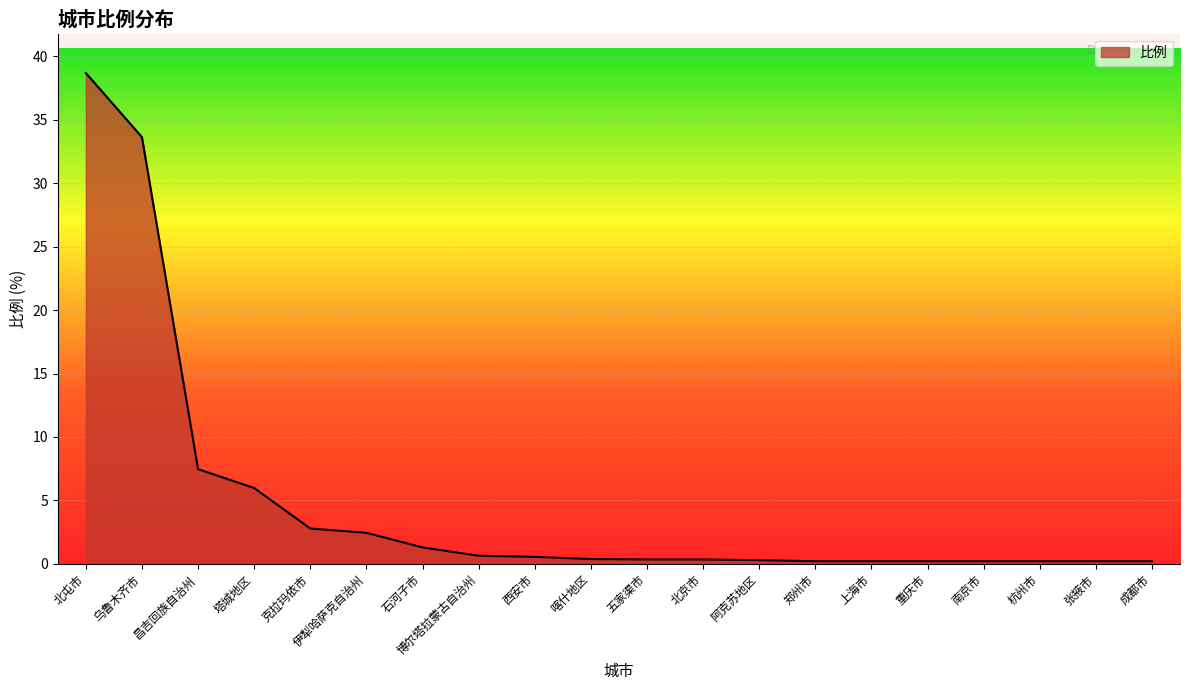

What is the approximate value at 克拉玛依市?

2.8